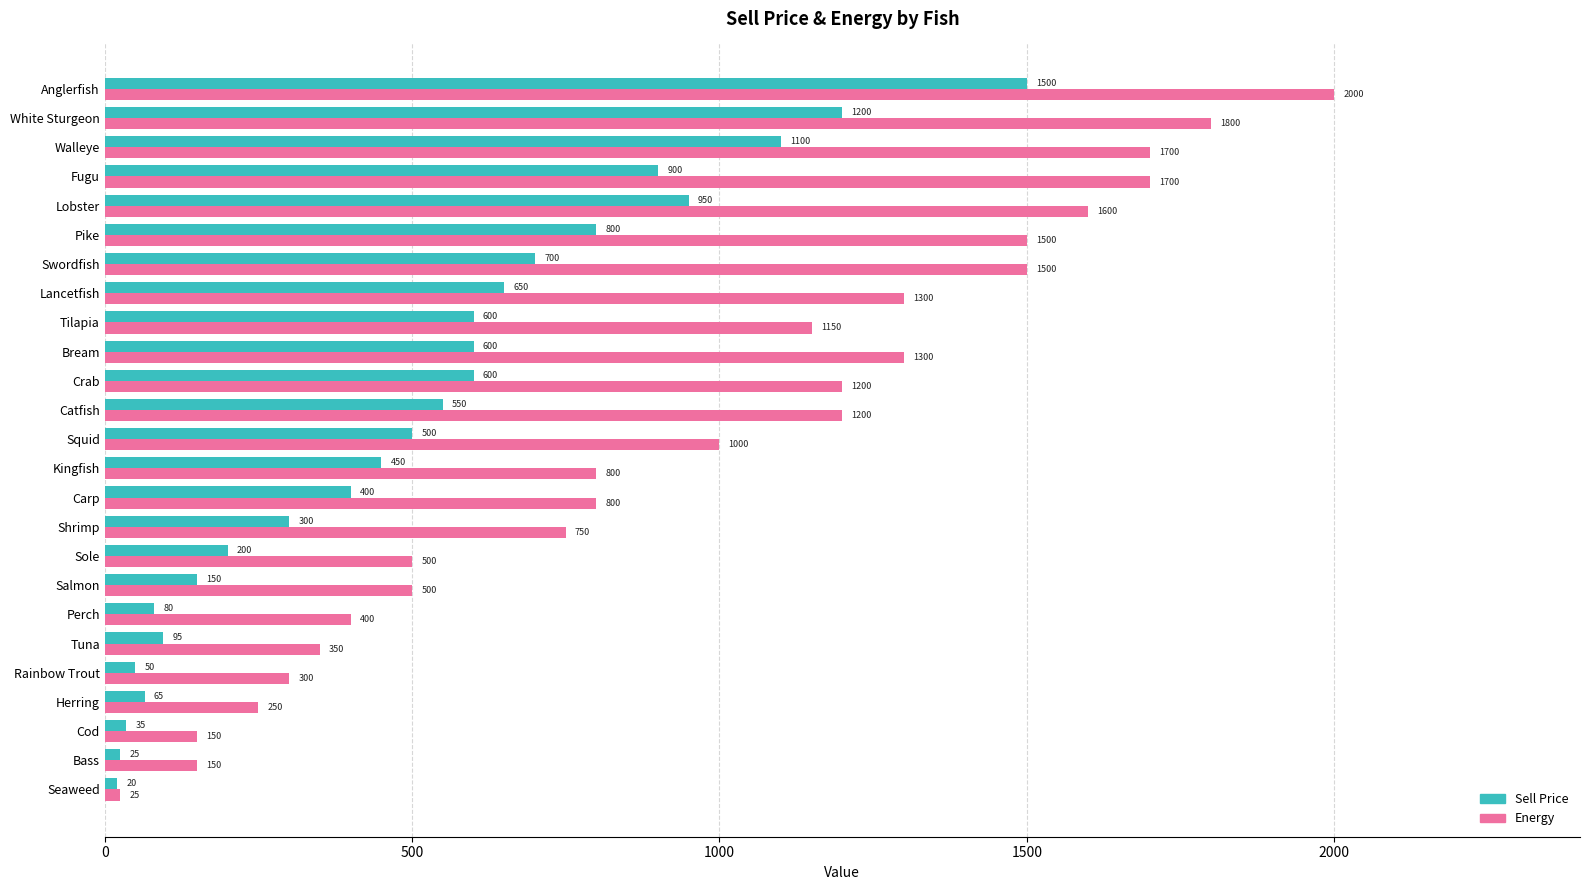

List the series in order of their peak value, highest first.

Energy, Sell Price